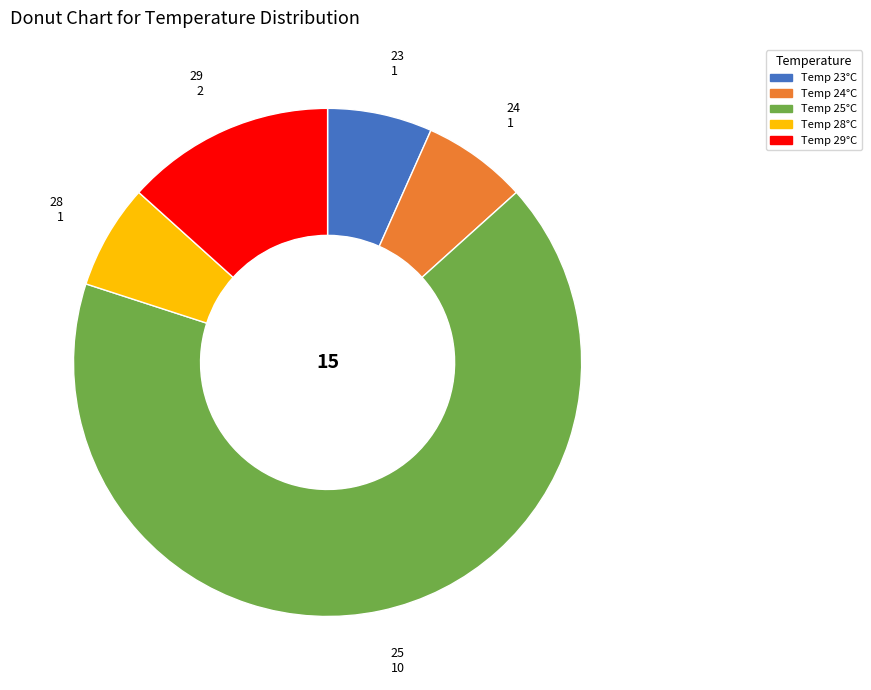

Is there a majority slice in this chart?

Yes